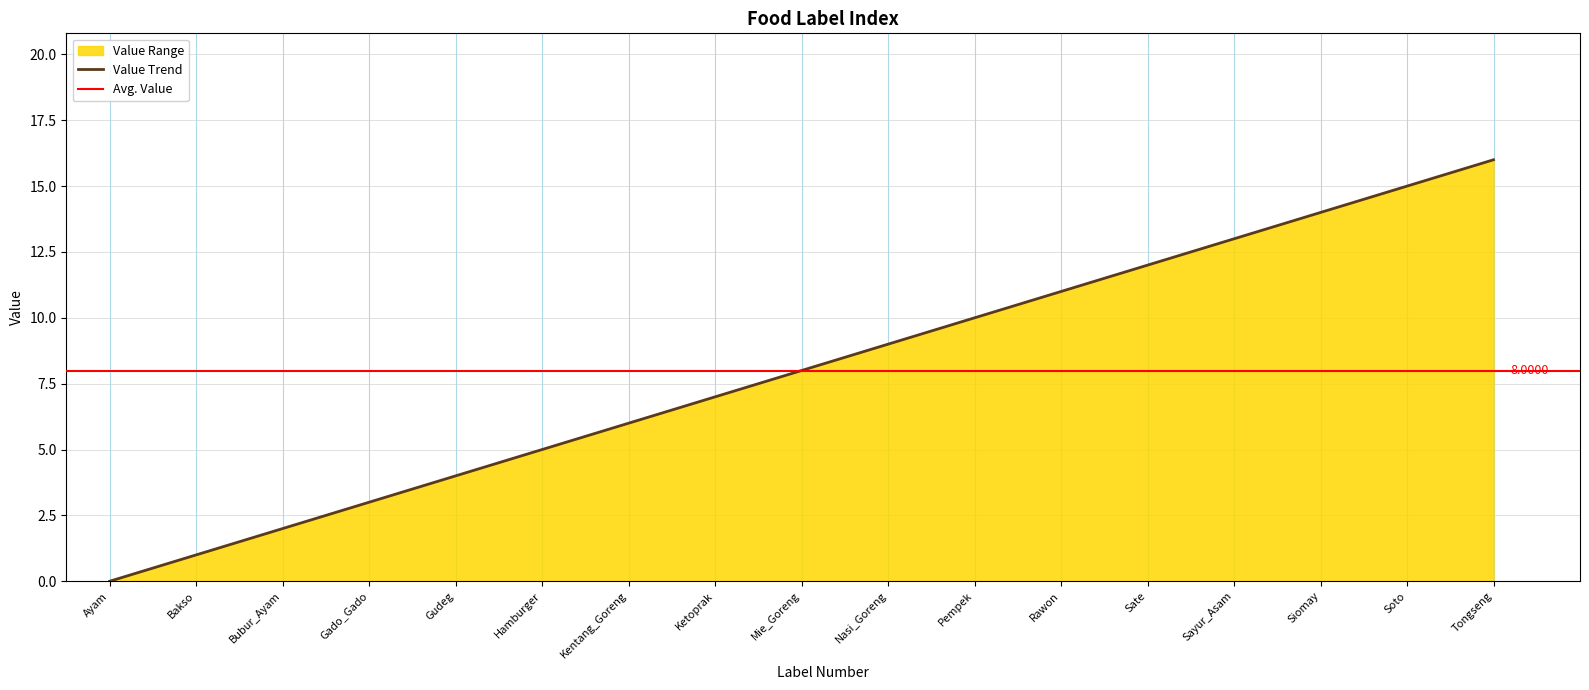

True or false: the data shows 5 at 7.

False